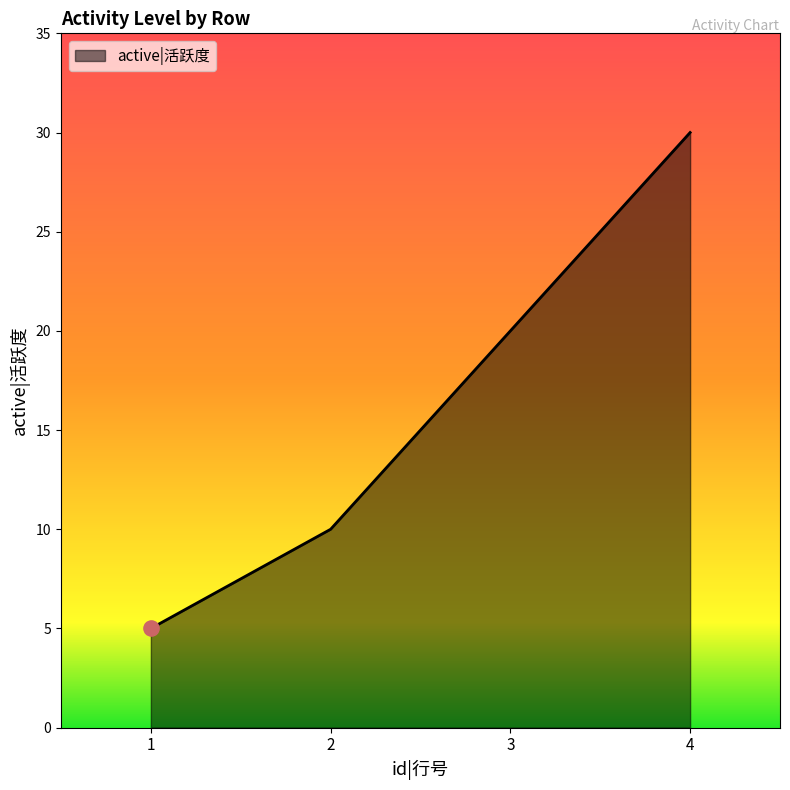

Approximately how many times larger is the value at 4 compared to 2?

3.0